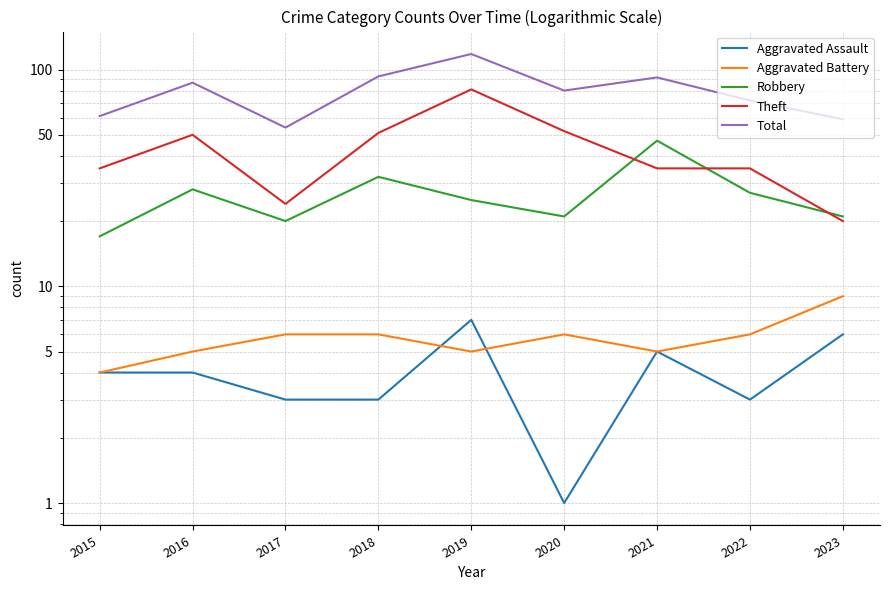

The value of Total at 2021 is 92. True or false?

True